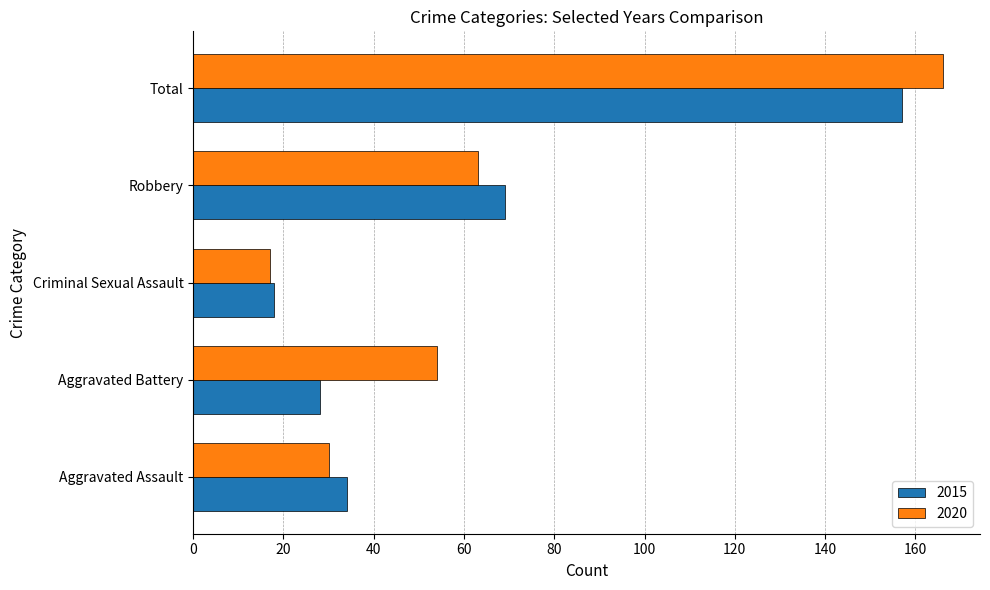

Is the value of 2015 at Aggravated Assault greater than the value of 2020 at Total?

No